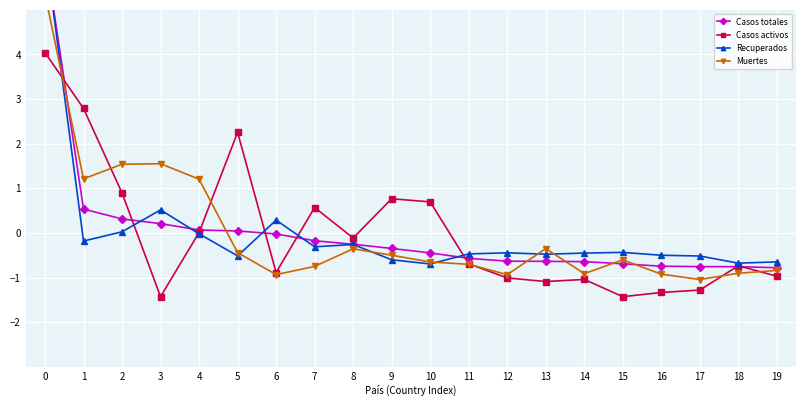

At which label is Recuperados closest to 2?

3